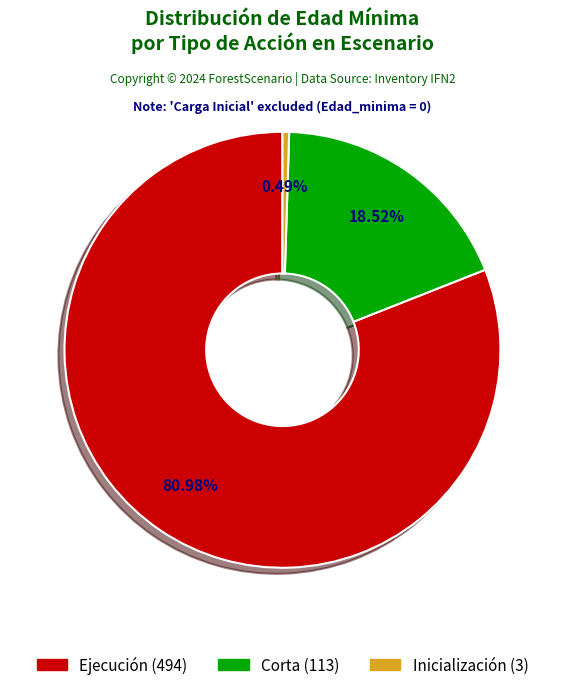

Is there any slice that represents more than half of the pie?

Yes